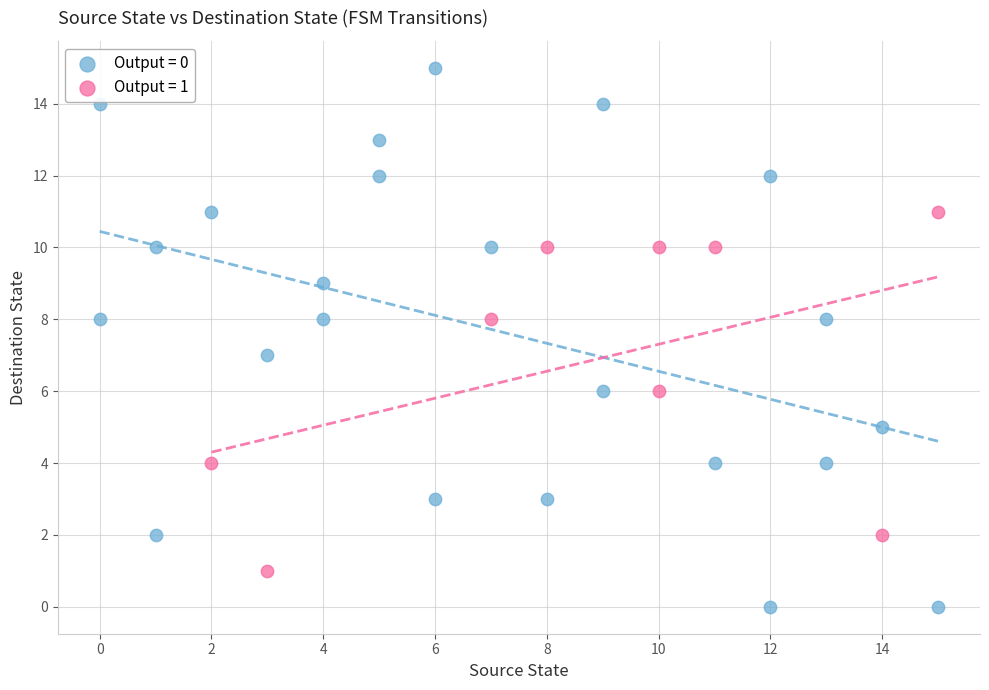

What are all the series names shown in the legend?

Output = 0, Output = 1